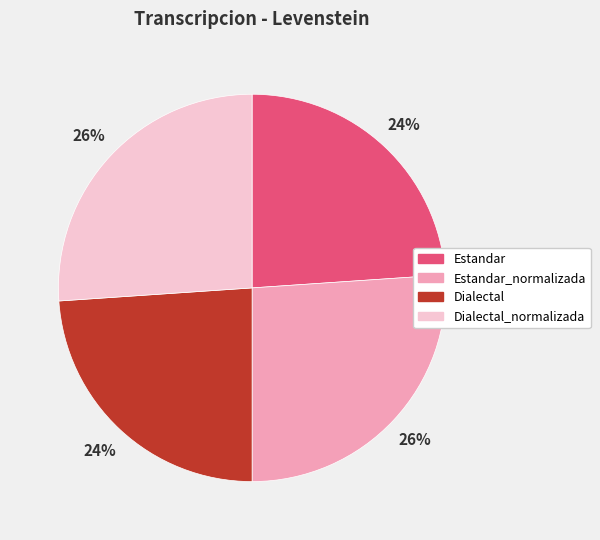

To the nearest percent, what portion does Dialectal_normalizada represent?

26%